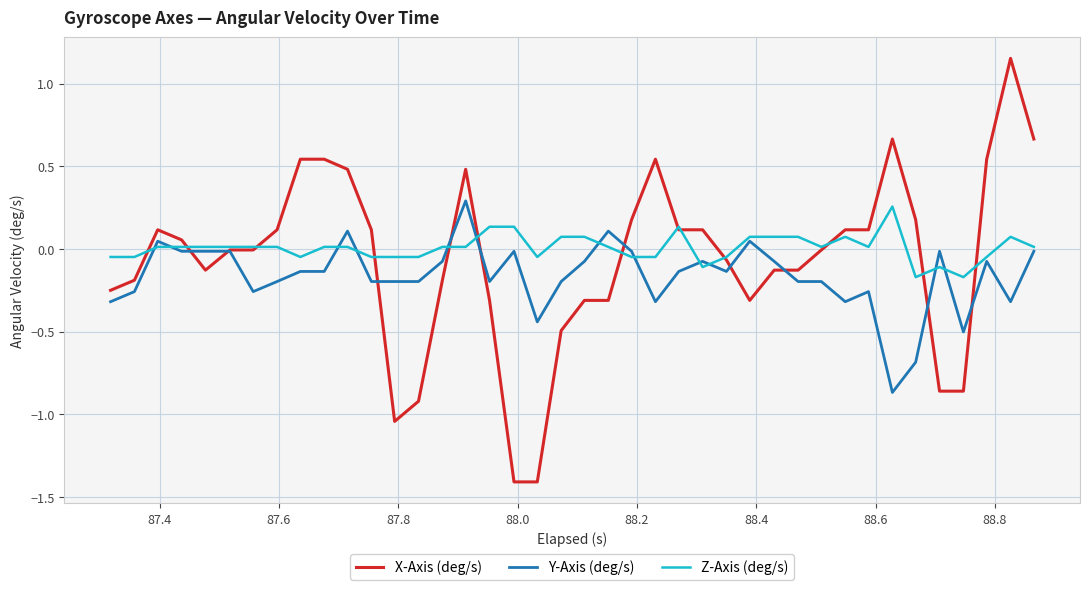

How many values in Z-Axis (deg/s) are below zero?

15